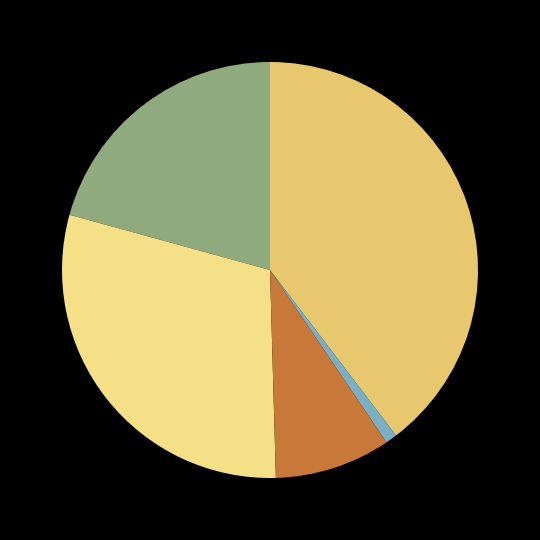

Is there a majority slice in this chart?

No